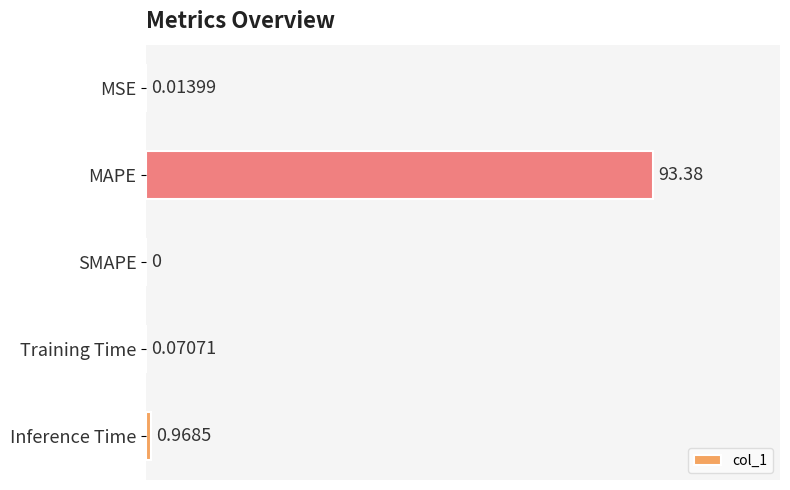

Which category has the highest value across all series?

MAPE